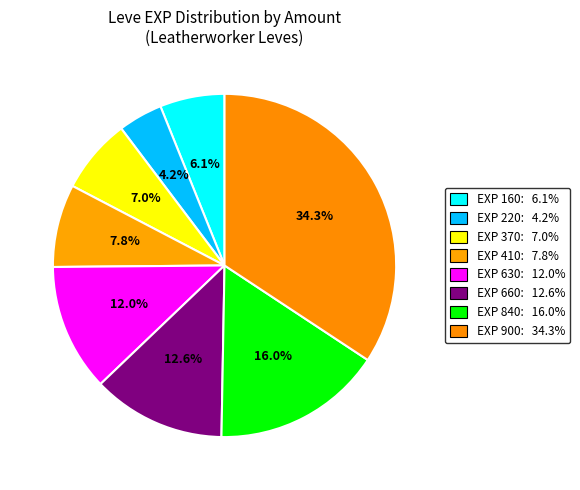

Count the number of slices in the pie.

8